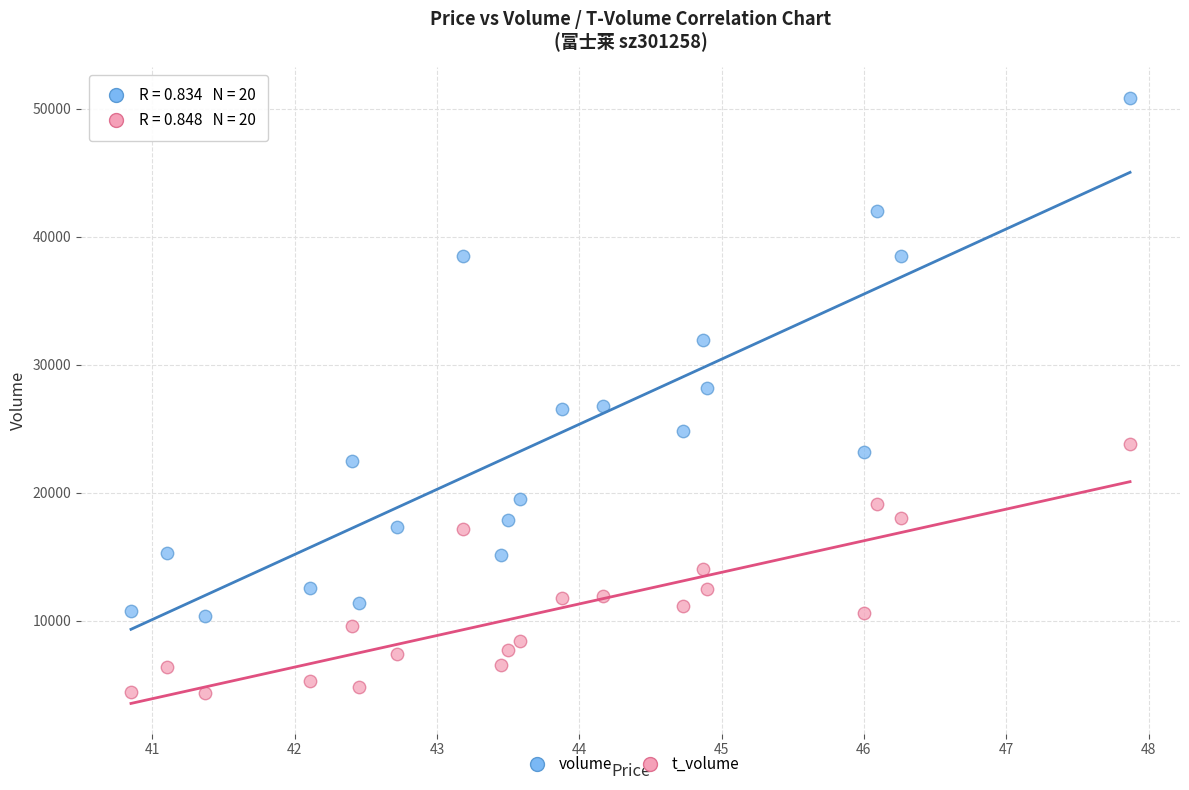

Which series contains the lowest Y value?

t_volume